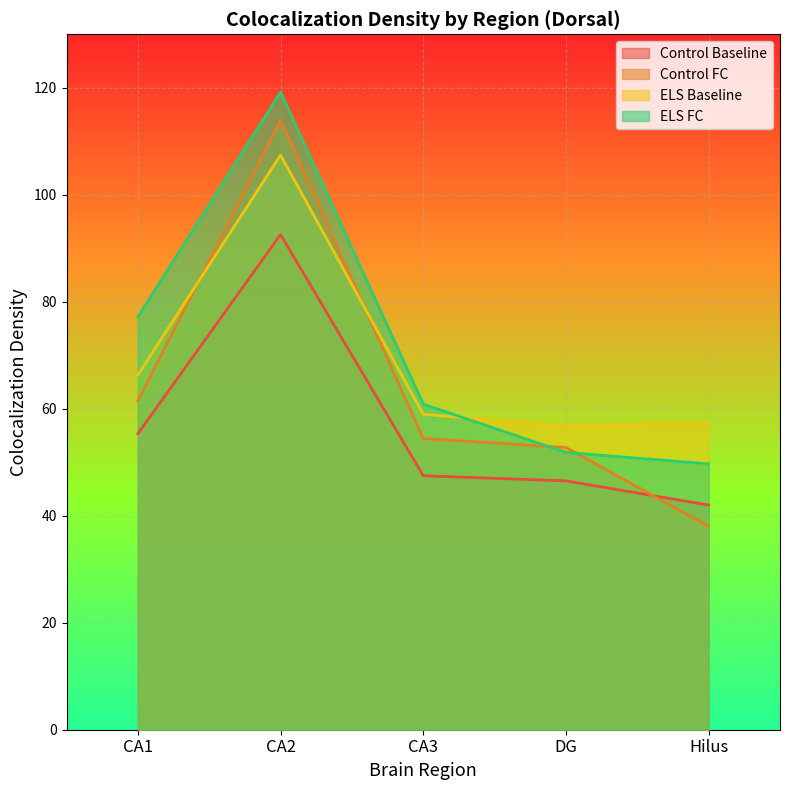

What is the greatest value displayed?

119.2